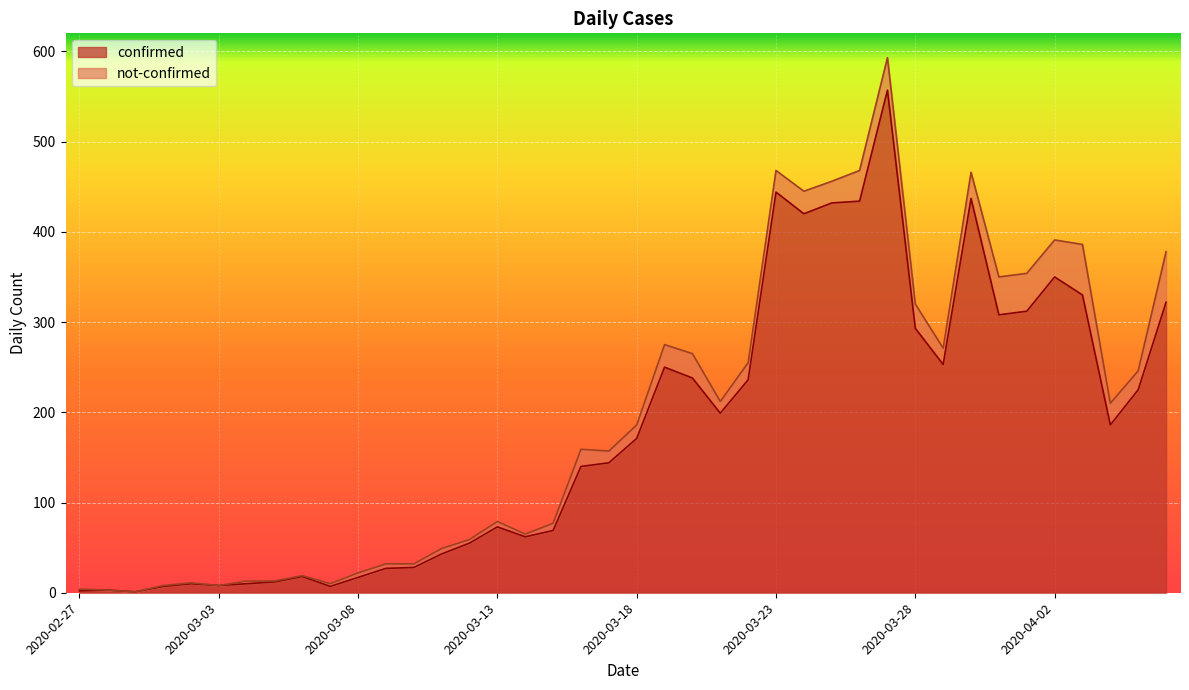

The value at 2020-03-20 is 238. True or false?

True